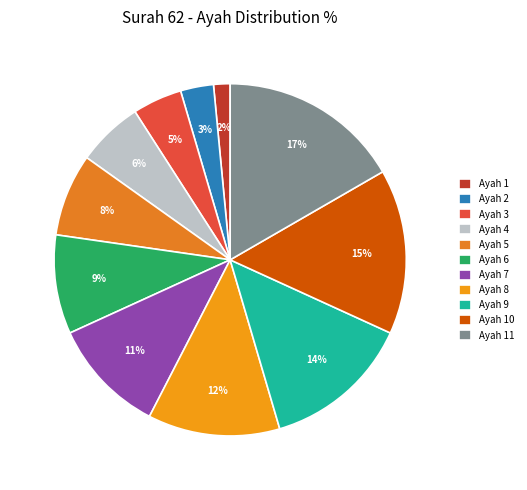

What is the largest slice in the pie chart?

Ayah 11